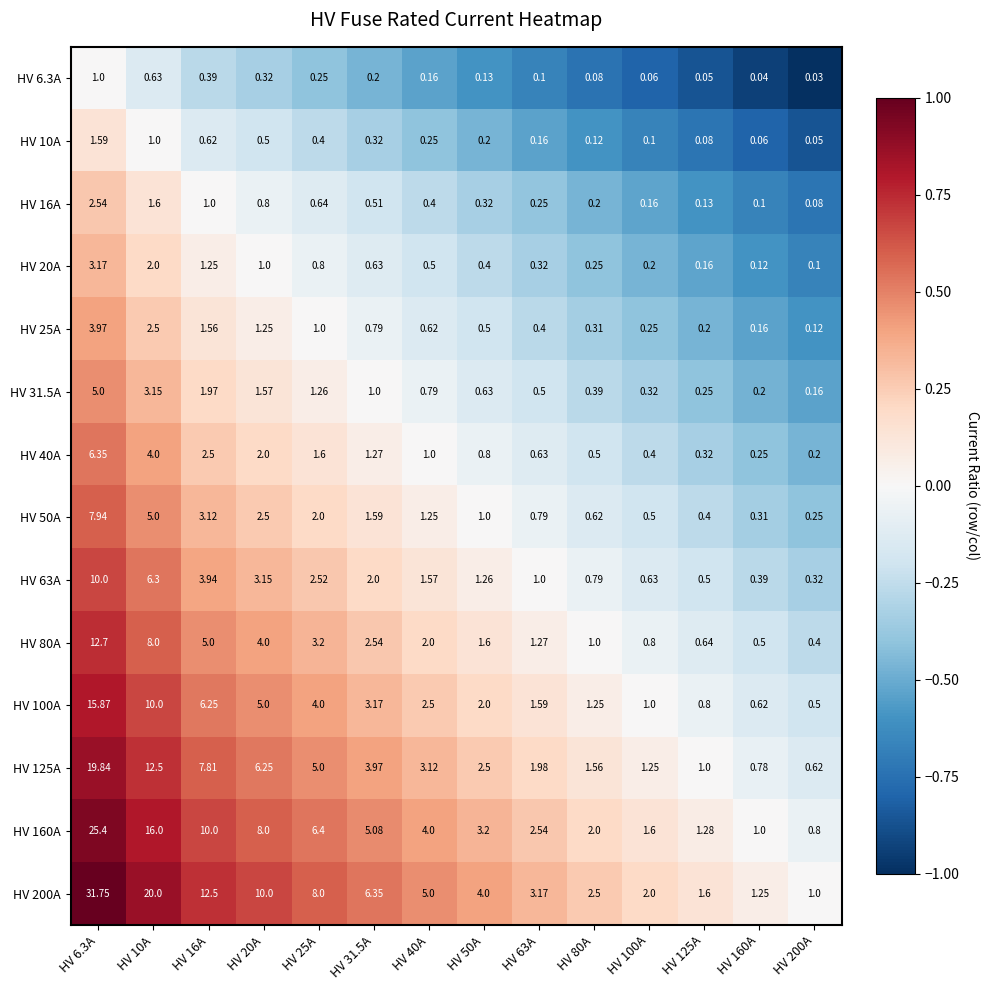

Which series changed the most between HV 20A and HV 100A?

HV 200A